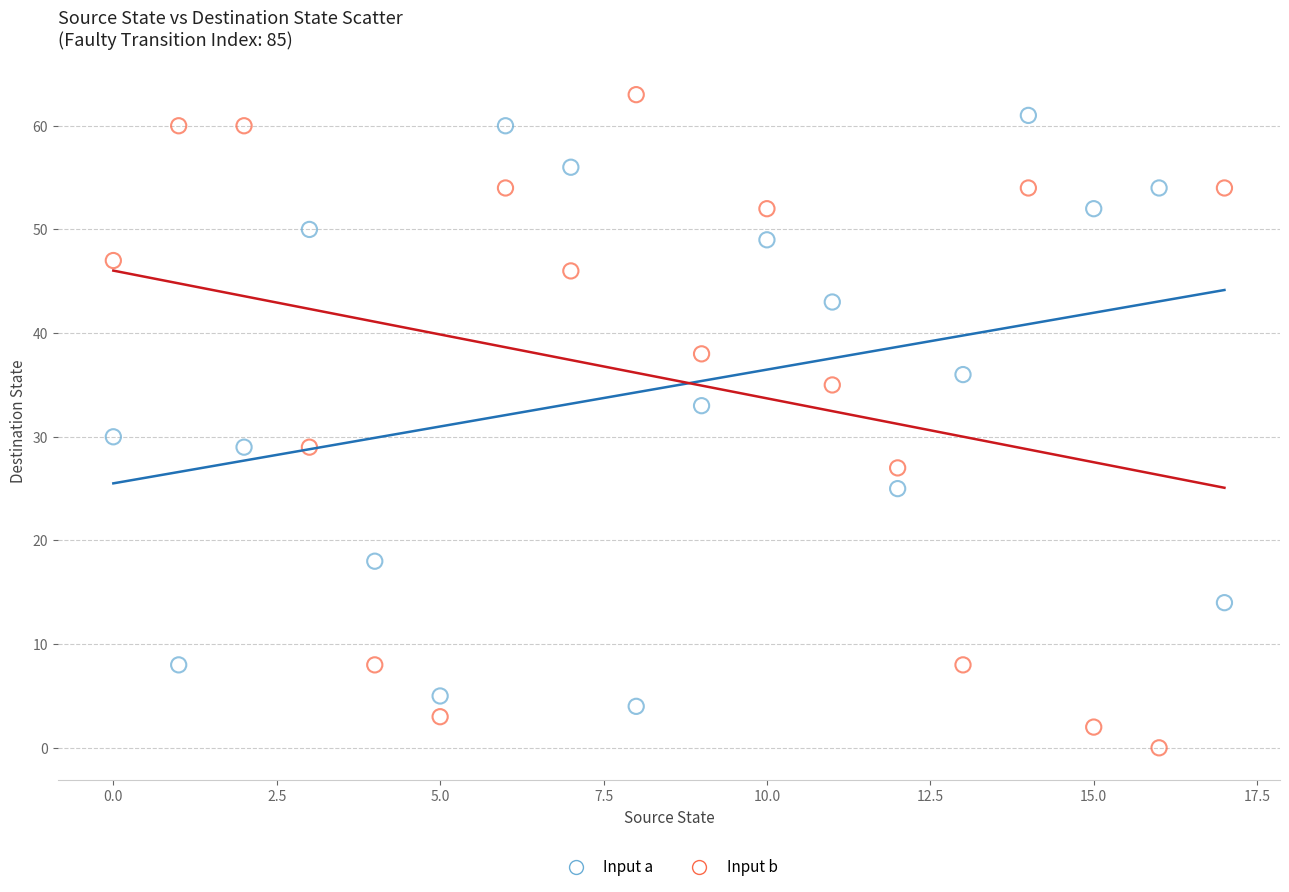

Across all data points, what is the range of Y values (max minus min)?

63